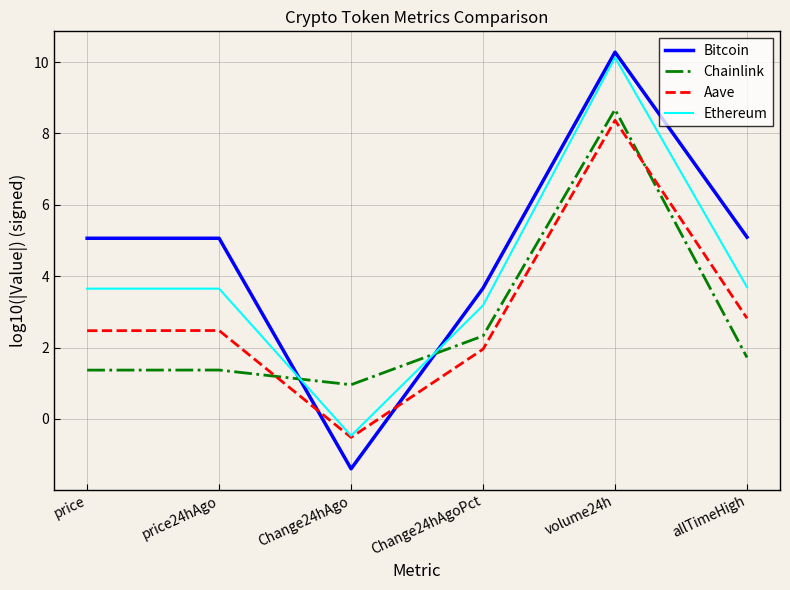

What position from the left is price24hAgo?

2